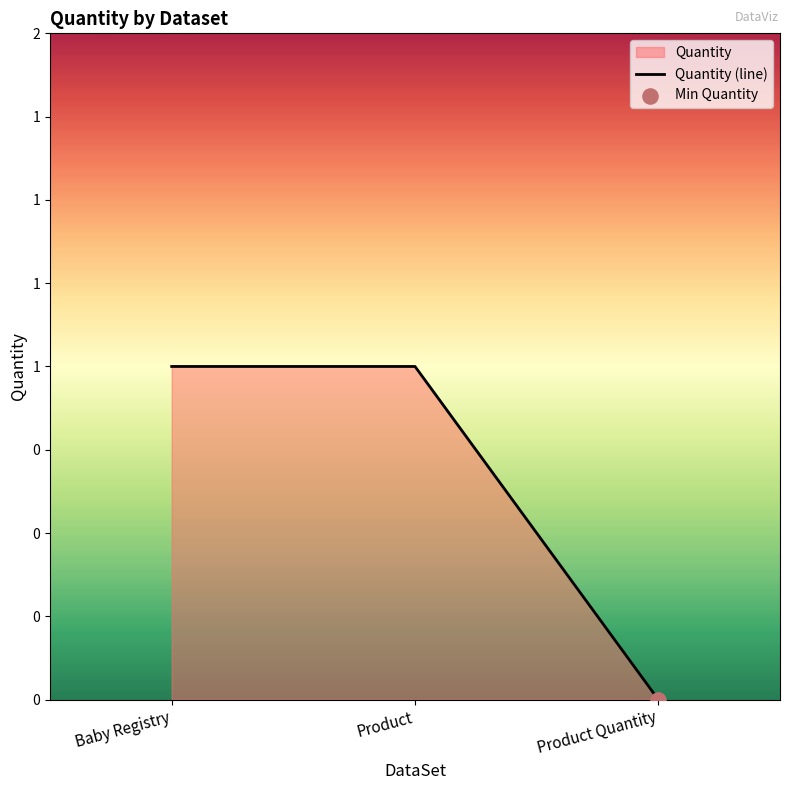

What is the change in value from Baby Registry to Product Quantity?

-1